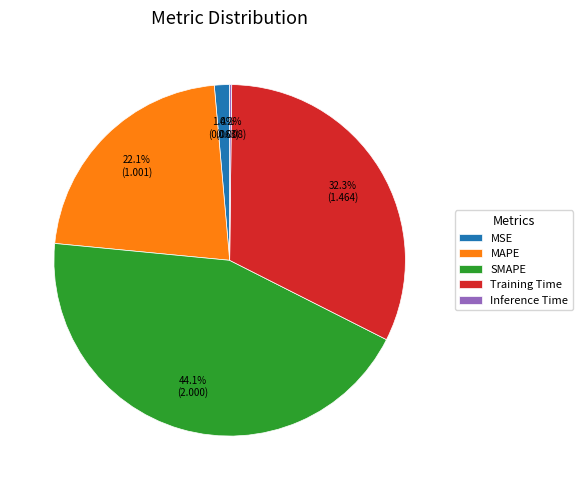

Does MSE account for over 50% of the chart?

No